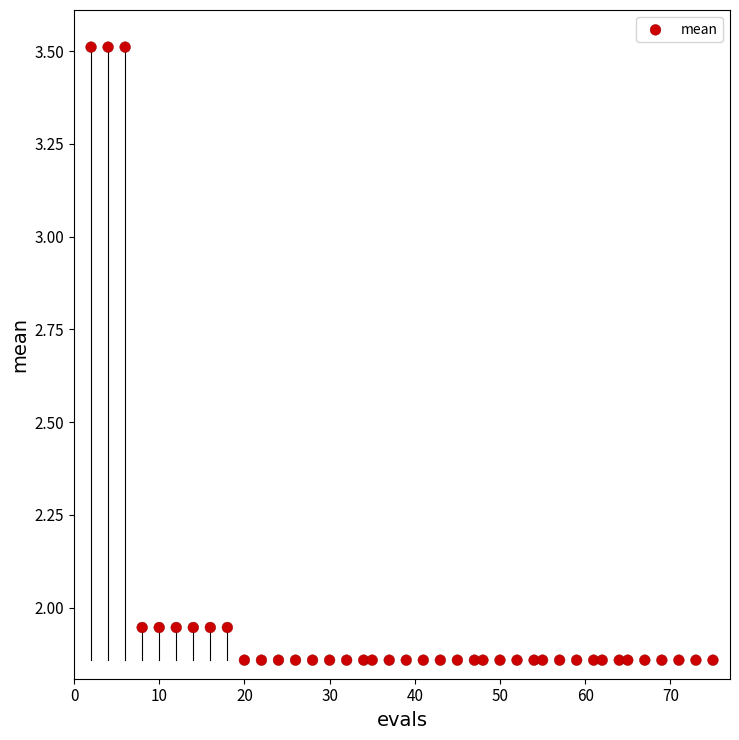

What is the range of Y values (max minus min)?

1.7